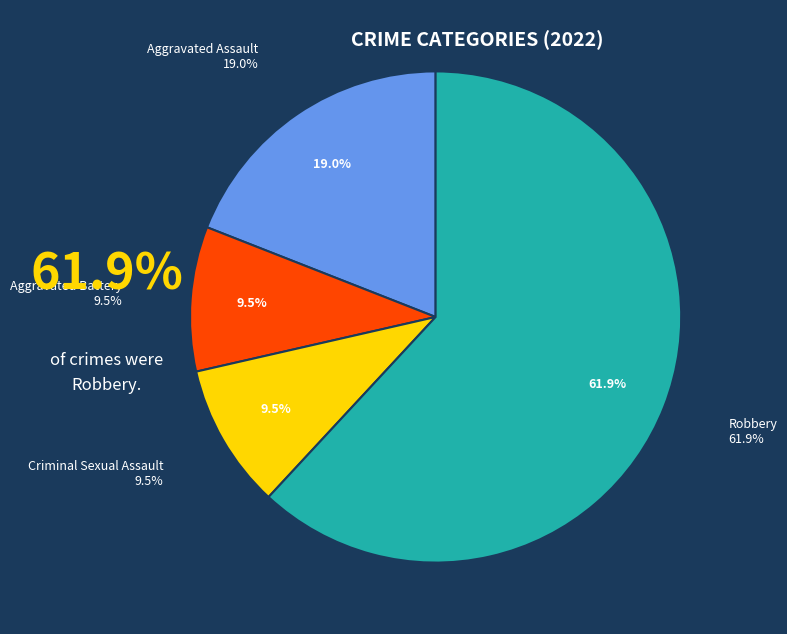

Which category has the biggest portion of the pie?

Robbery